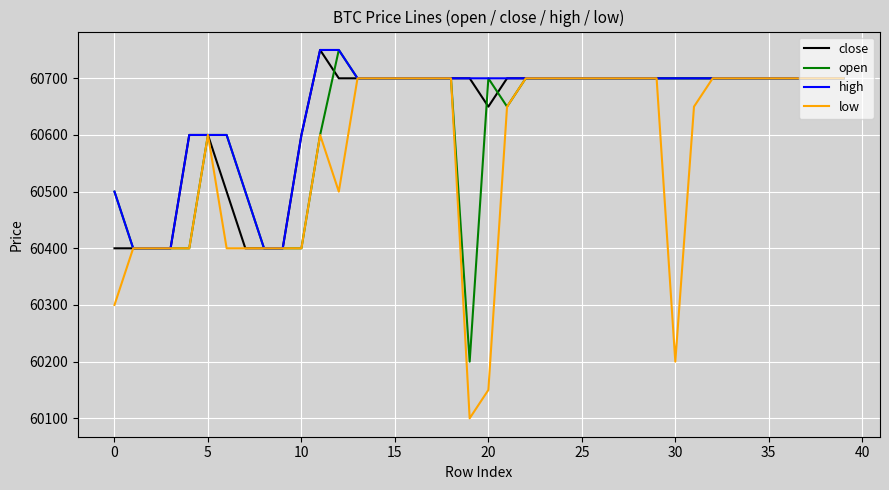

Which series has the largest range (max minus min)?

low